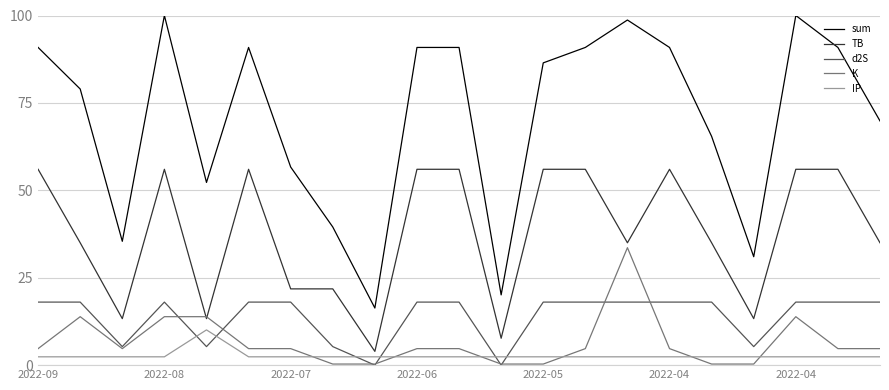

True or false: K and sum intersect in this chart.

False